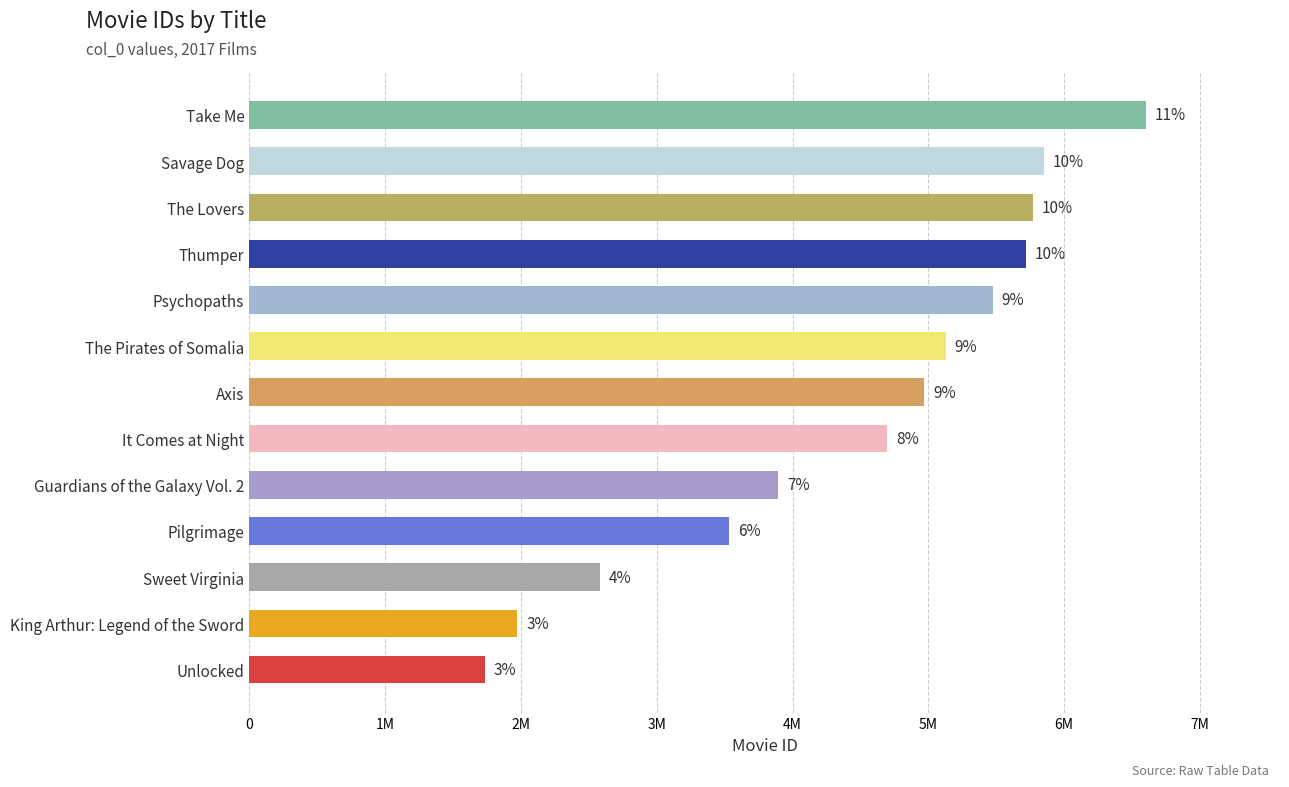

Approximately how many times larger is the value at Axis compared to It Comes at Night?

1.1